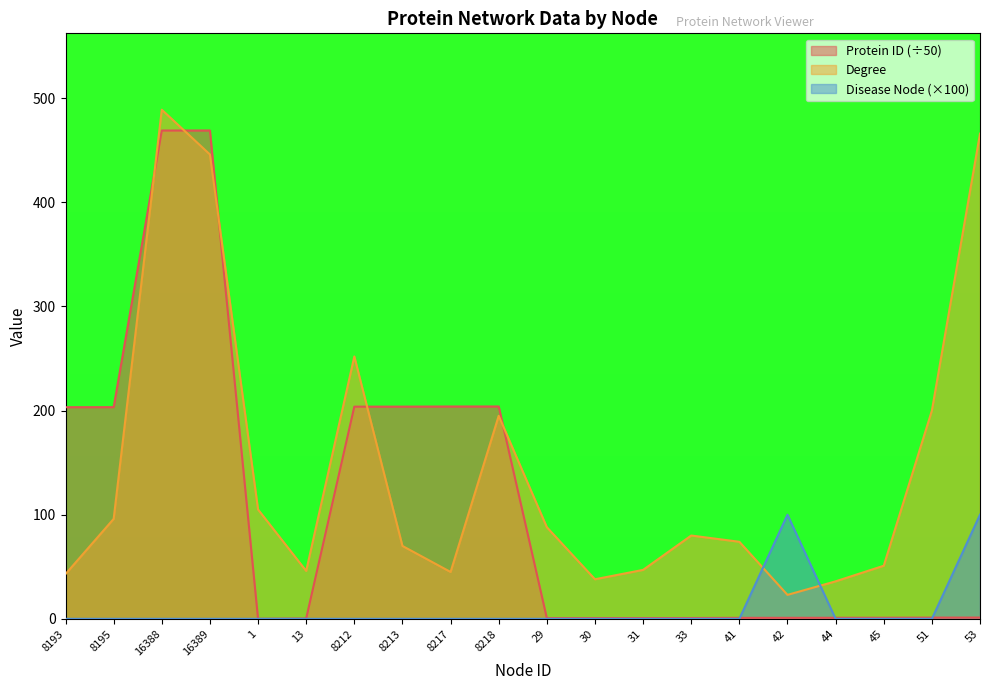

At which label does Degree reach its peak?

16388